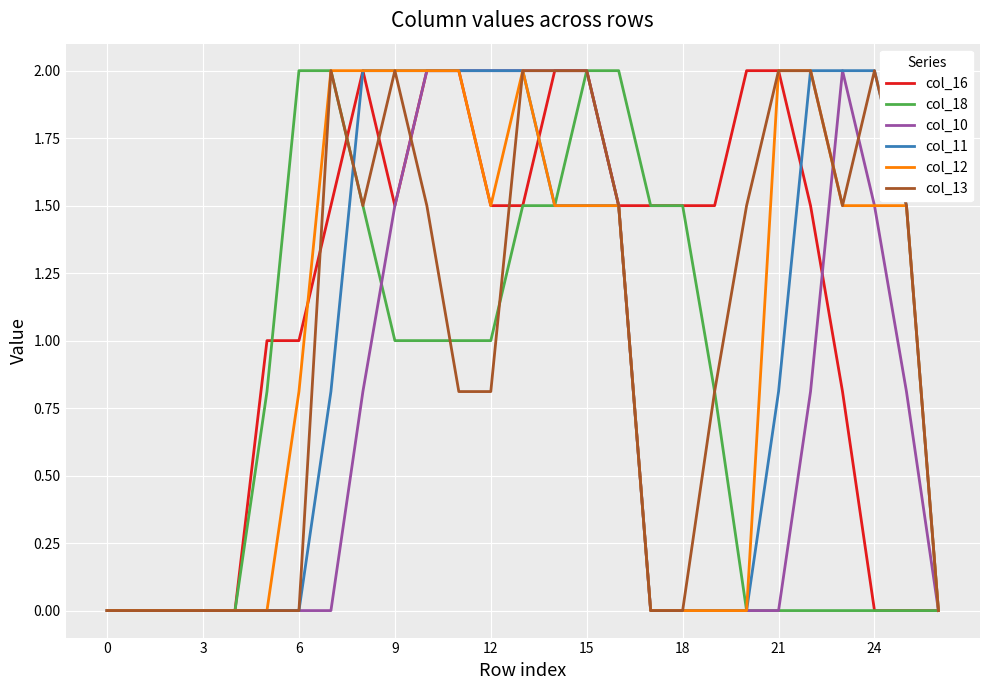

Which series has the largest total across all categories?

col_16